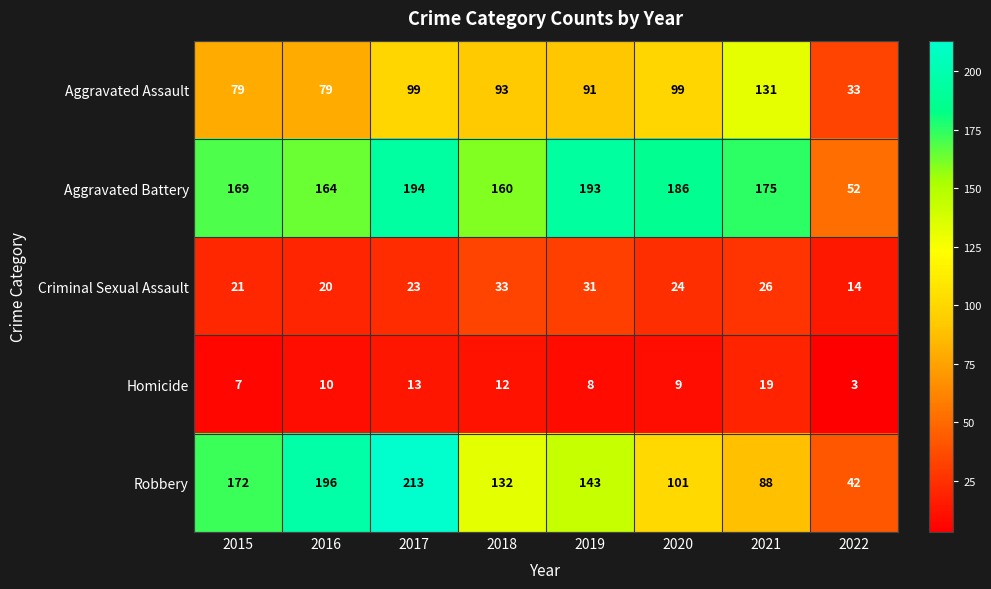

Read the Aggravated Assault value at 2022.

33